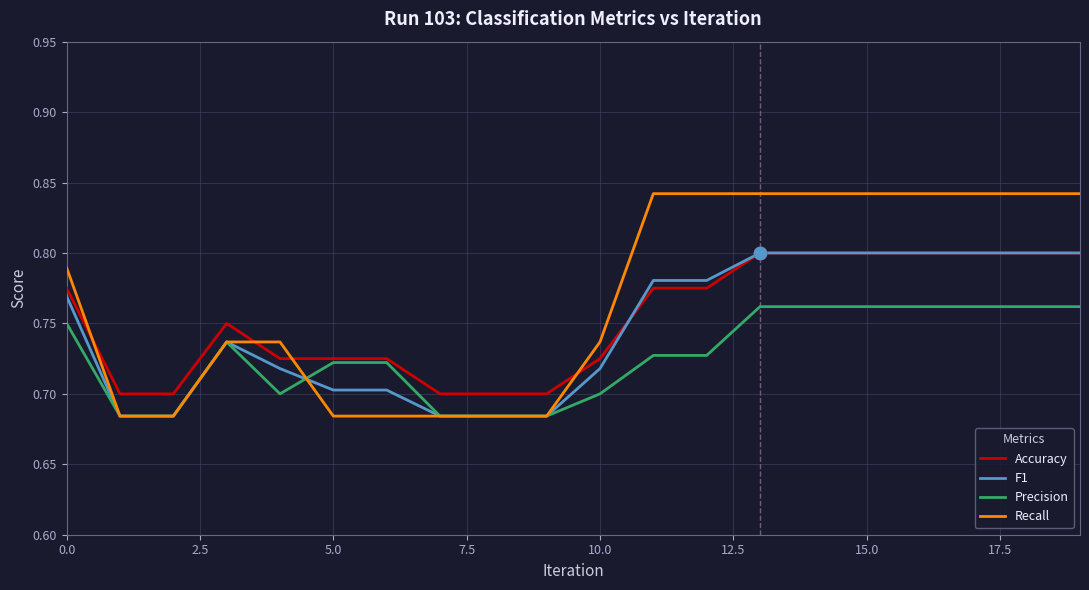

Which series has the largest range (max minus min)?

Recall